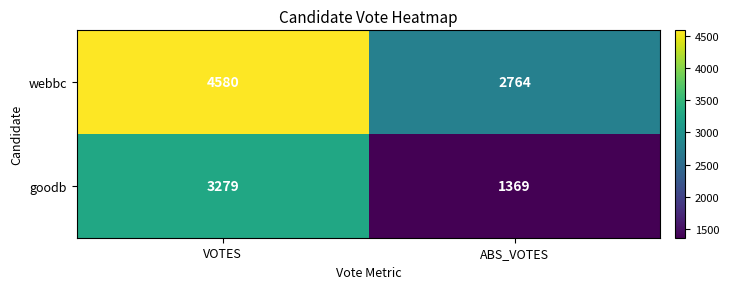

At which category does the chart reach its minimum across all series?

ABS_VOTES